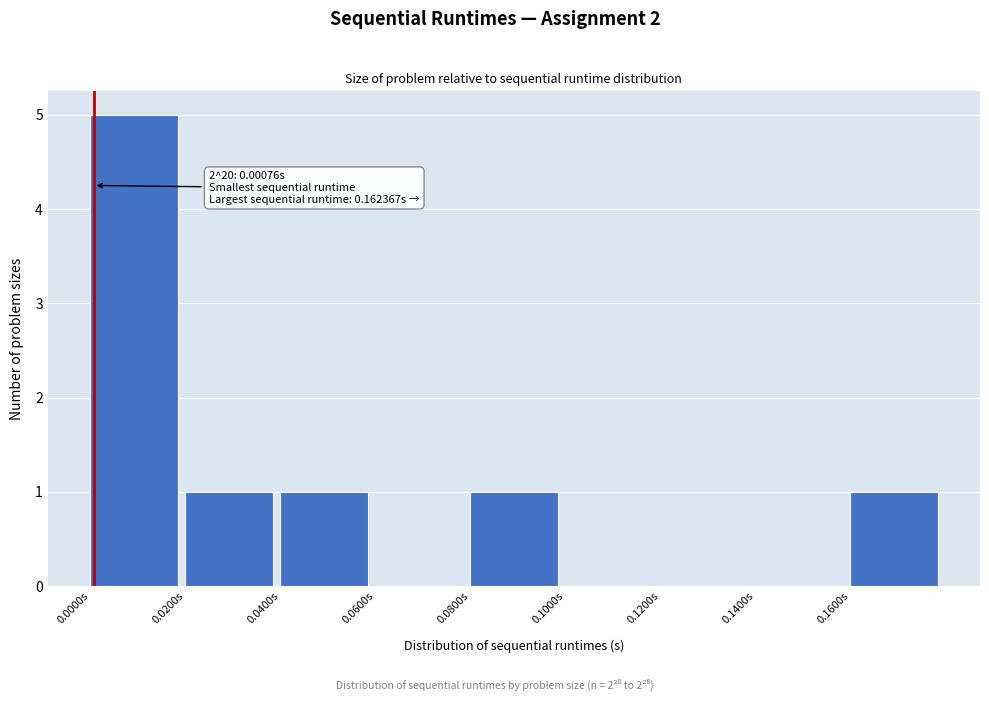

Which range on the x-axis has the tallest bar?

0.00 to 0.02